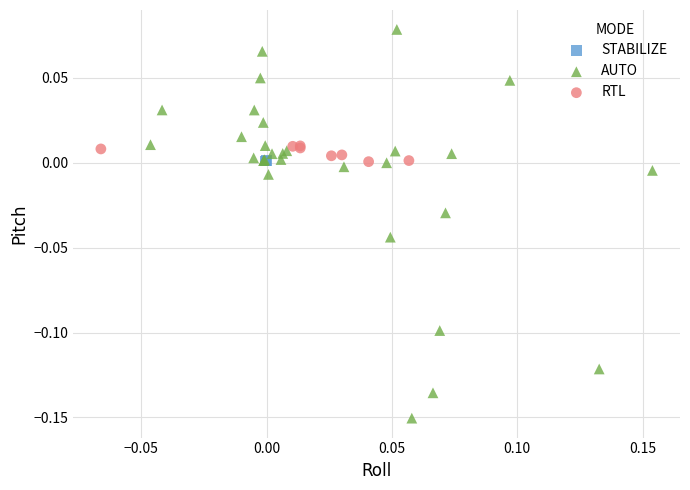

What are all the series names shown in the legend?

STABILIZE, AUTO, RTL